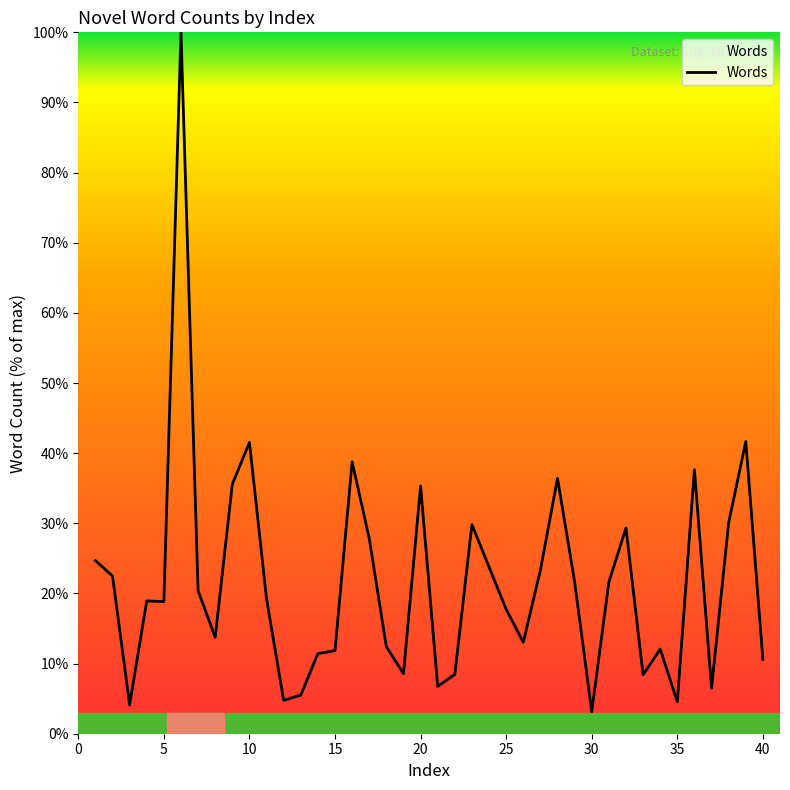

What is the difference between the maximum and minimum values?

96.9